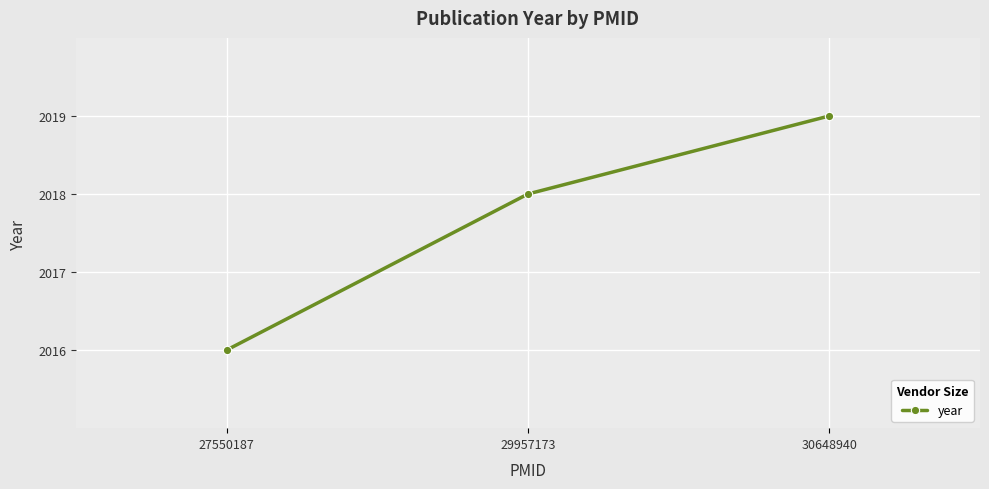

What is the sum of the values at 27550187 and 30648940?

4035